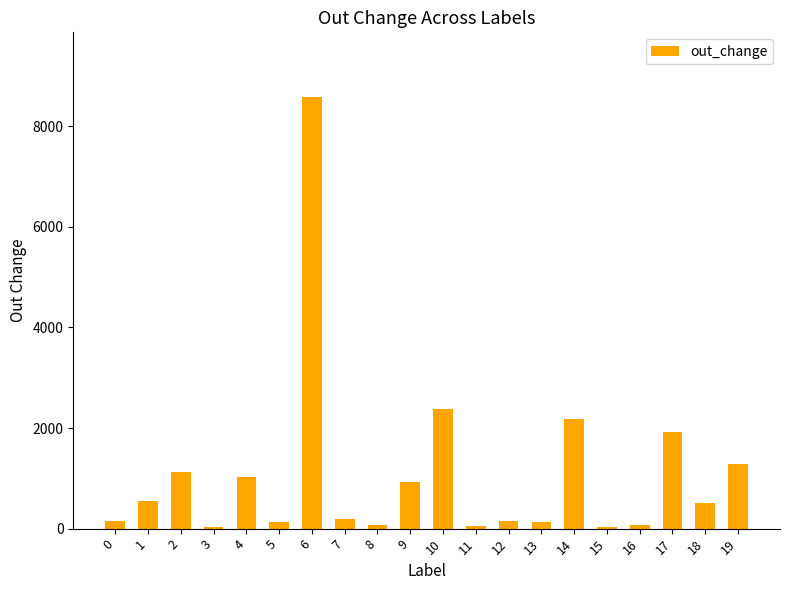

Are the bars horizontal?

No